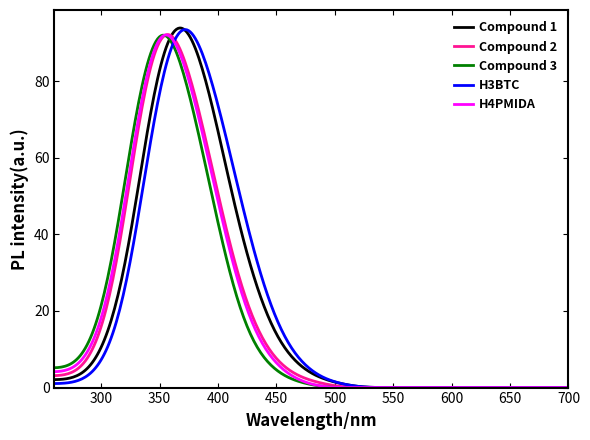

In Compound 3, how many points are higher than both neighbors (excluding endpoints)?

1